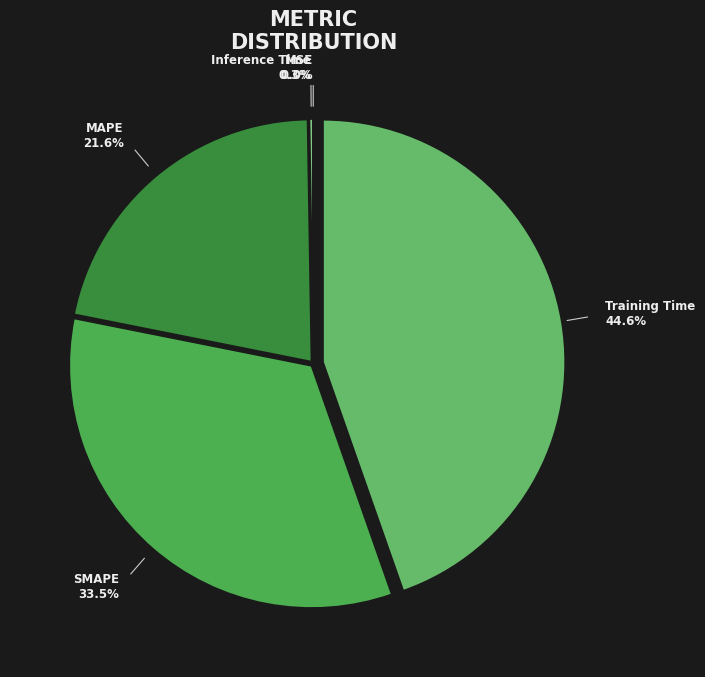

To the nearest percent, what is the difference between the largest and smallest slice percentages?

45%